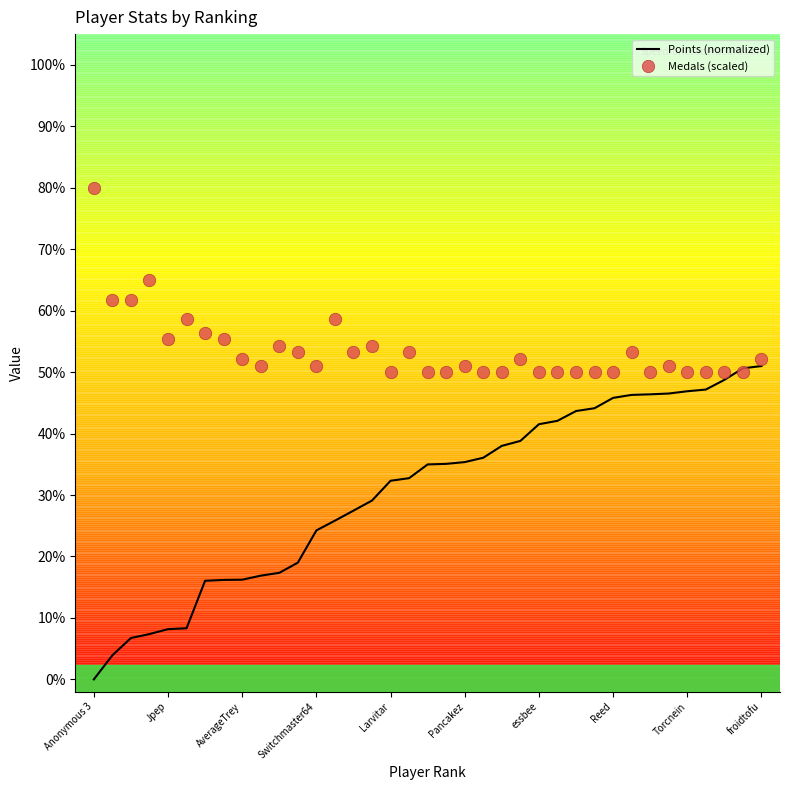

Is the value of Medals (scaled) at AverageTrey greater than the value of Points (normalized) at 18?

Yes